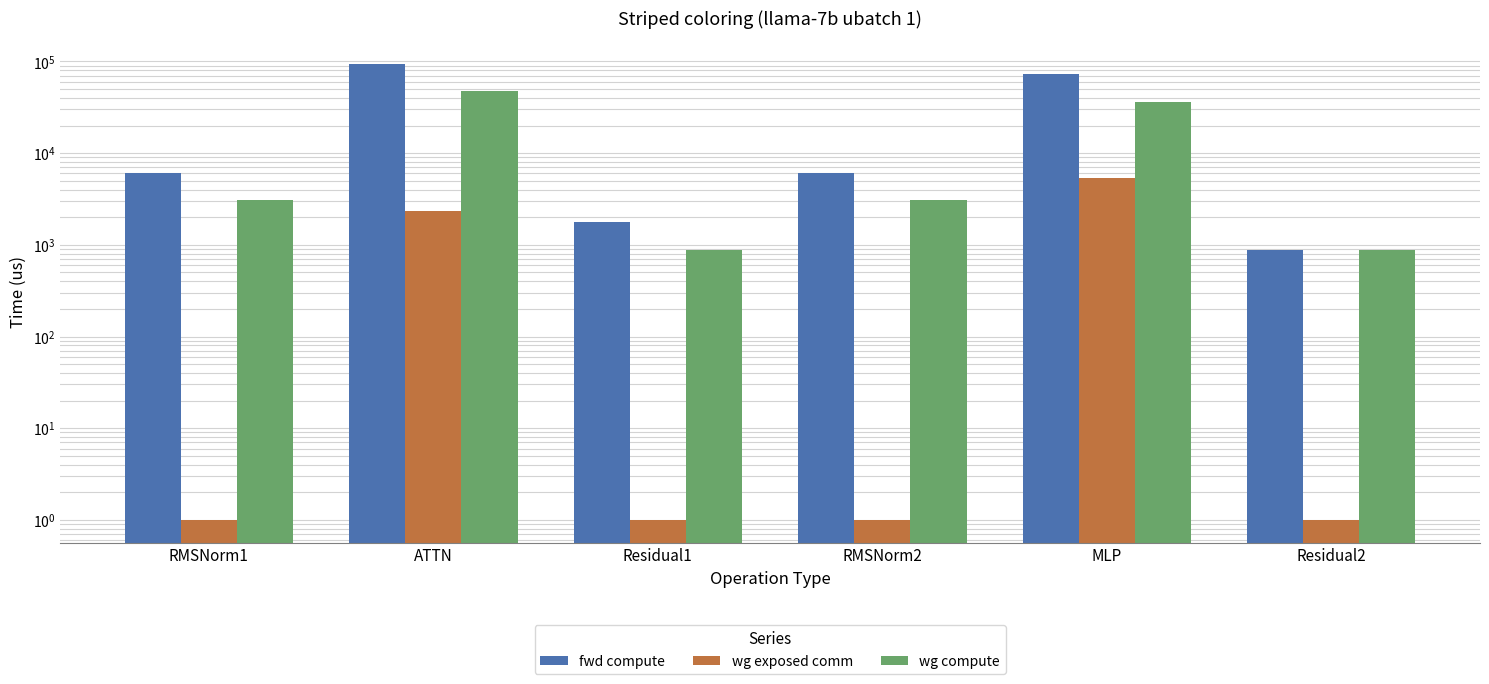

How many data points in fwd compute are less than 6102?

2